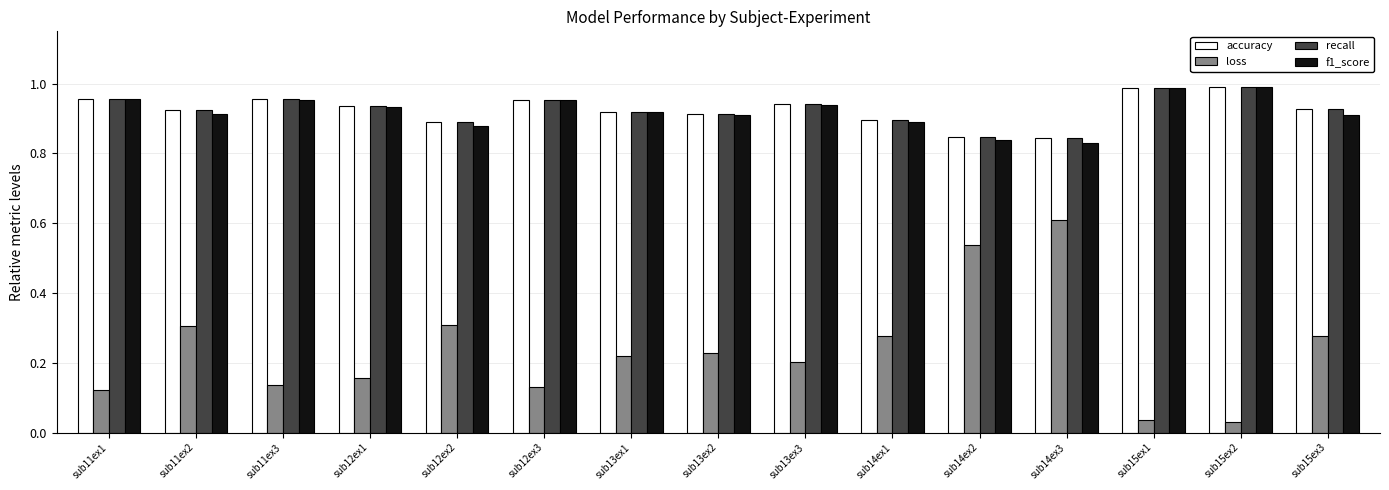

The loss series shows 0.2 at sub13ex1. True or false?

True